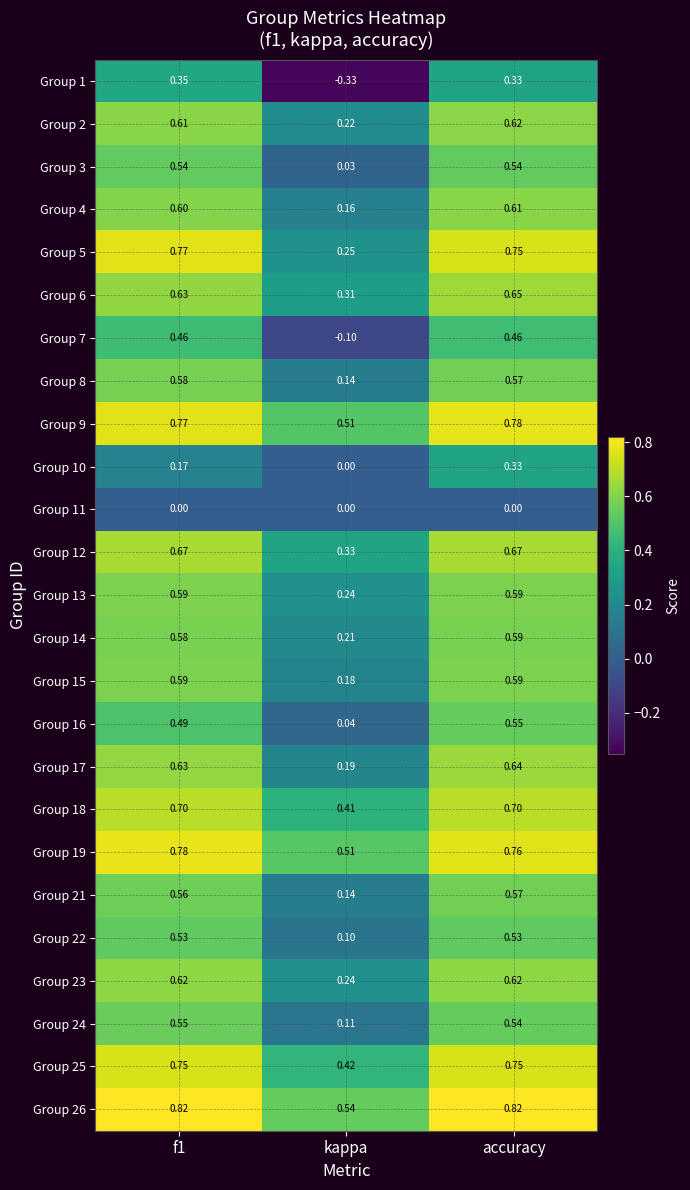

At which label is Group 3 closest to 0?

kappa